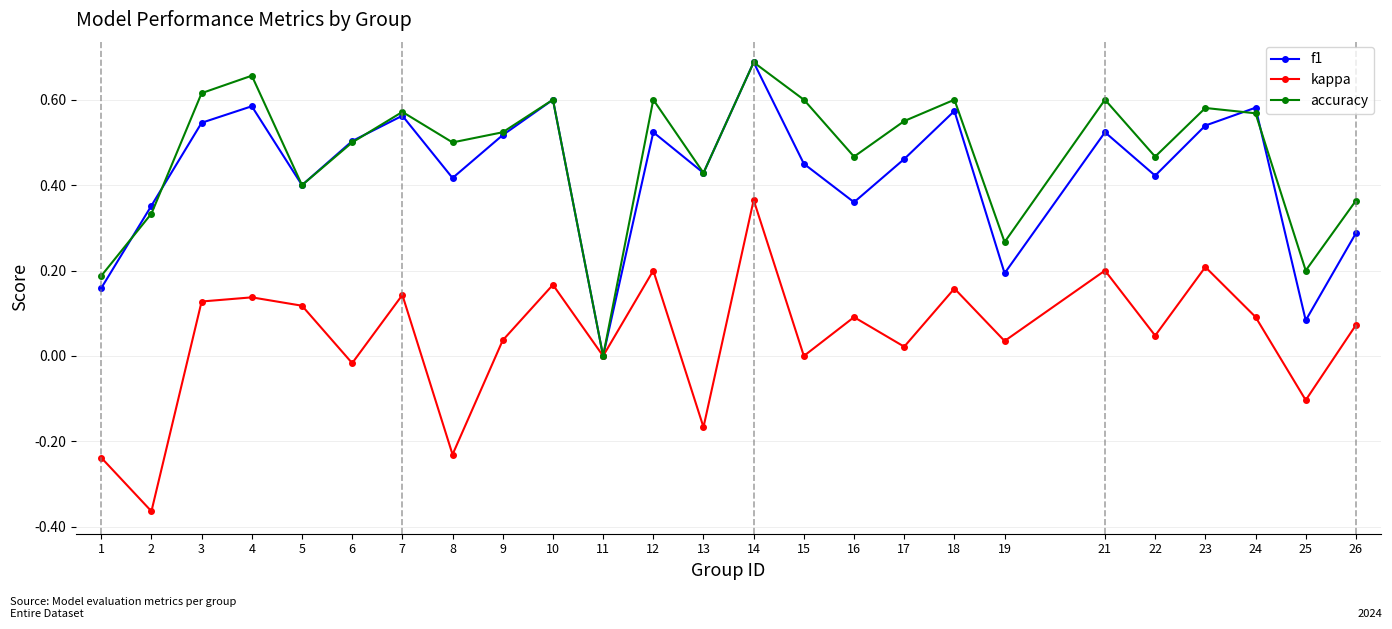

The kappa series shows 0.1 at 23. True or false?

False